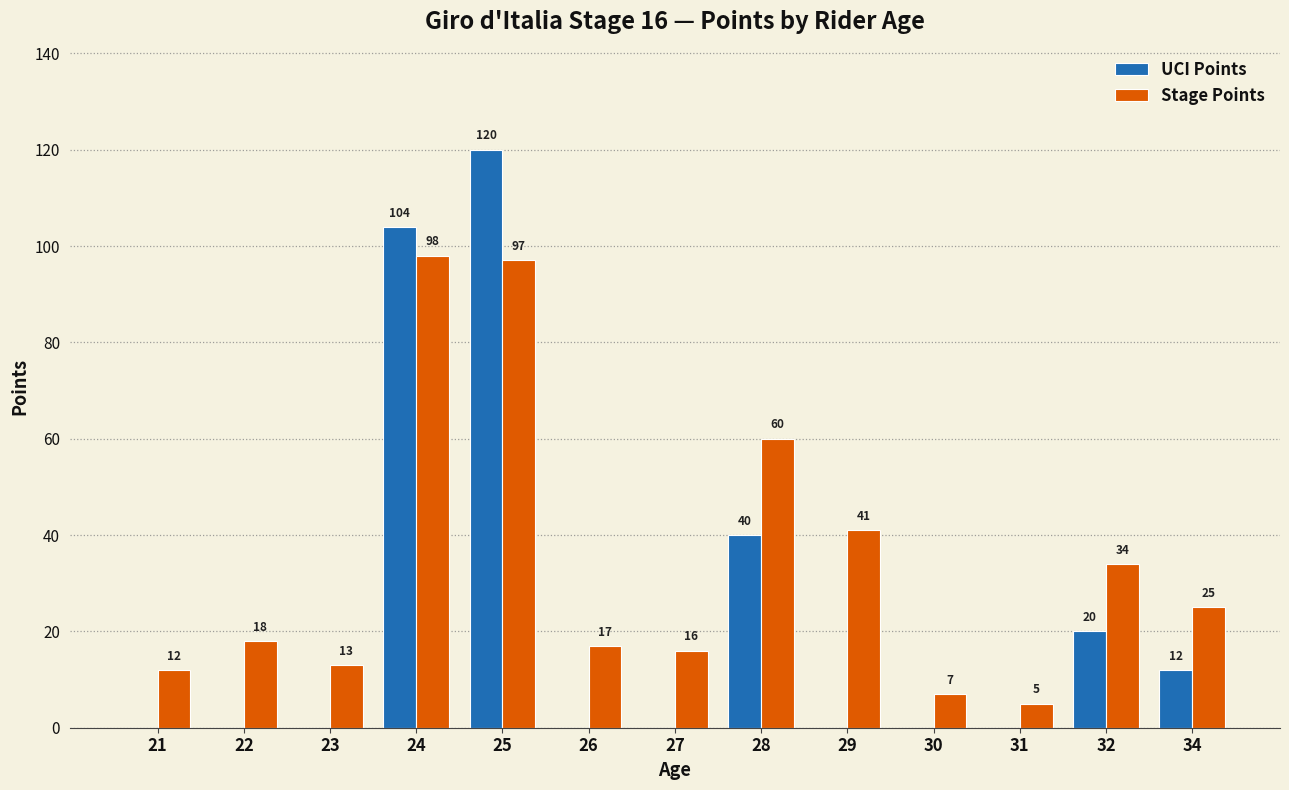

Reading right to left, what are all the values shown in this chart?

UCI Points: 34=12	32=20	31=0	30=0	29=0	28=40	27=0	26=0	25=120	24=104	23=0	22=0	21=0
Stage Points: 34=25	32=34	31=5	30=7	29=41	28=60	27=16	26=17	25=97	24=98	23=13	22=18	21=12